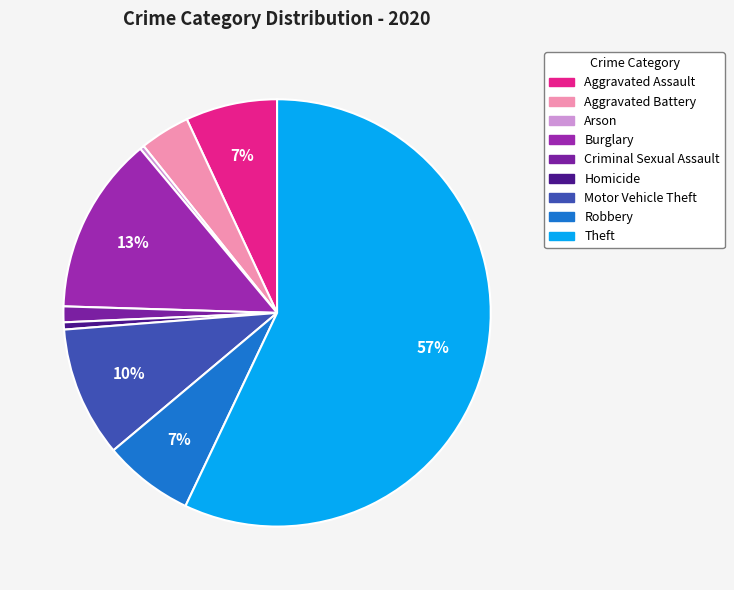

Which slice is the smallest?

Arson